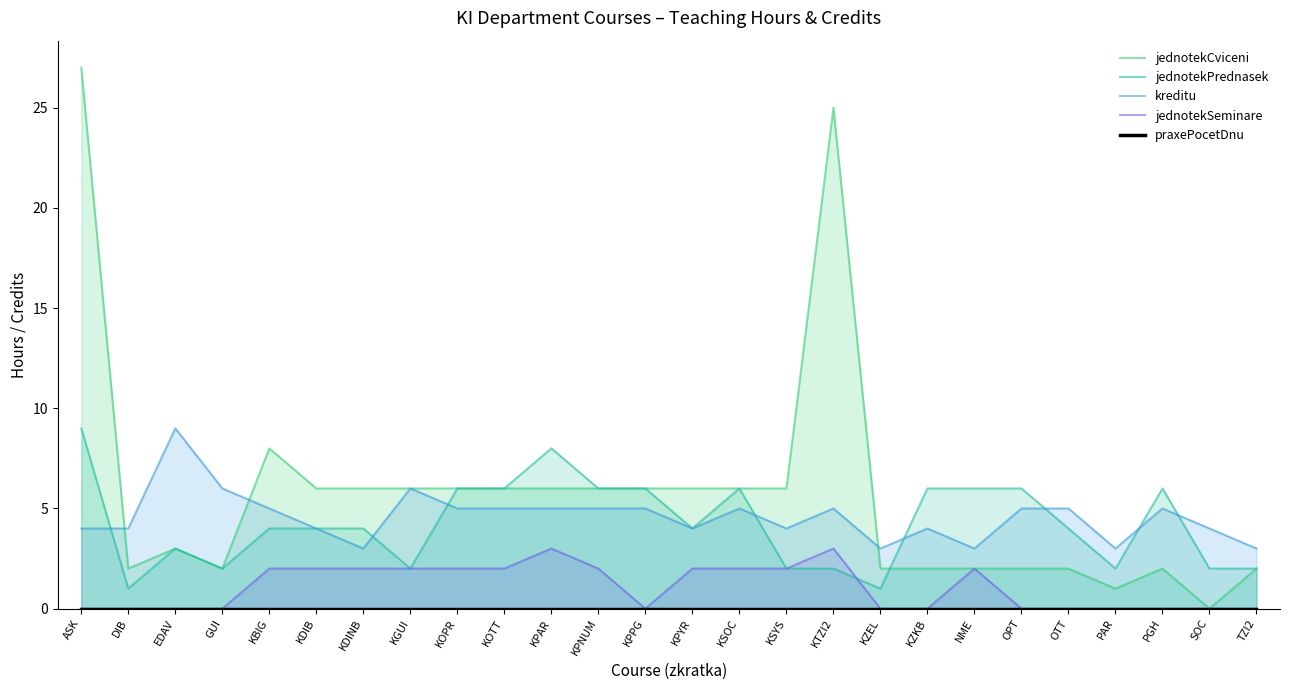

Is it true that jednotekSeminare equals 0 at ASK?

True